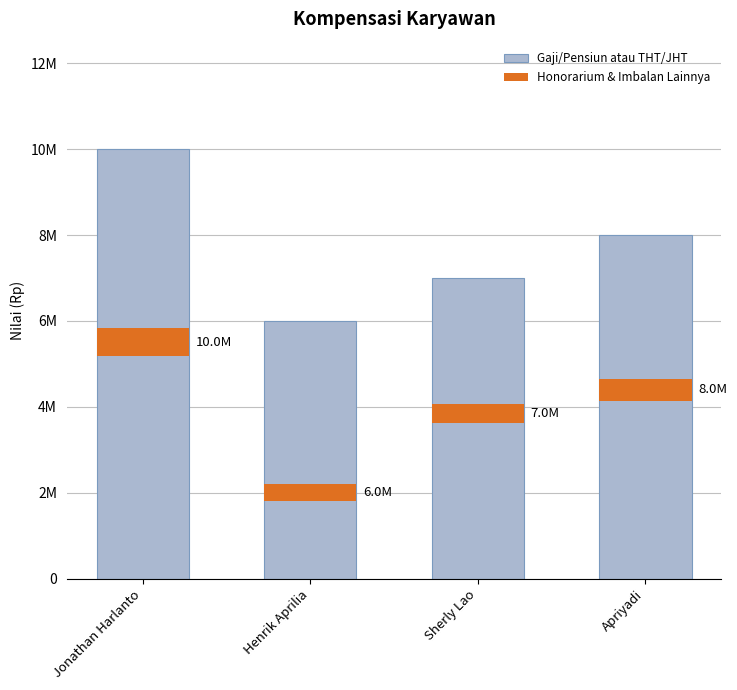

Which category has the highest value across all series?

Jonathan Harlanto